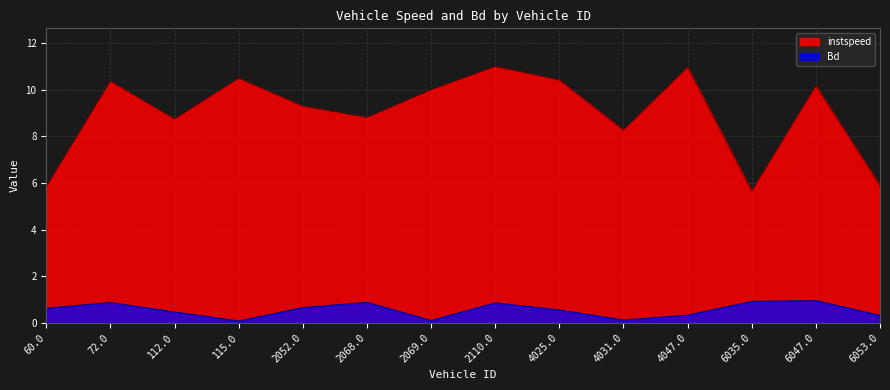

What is the lowest value of the Bd series?

0.1